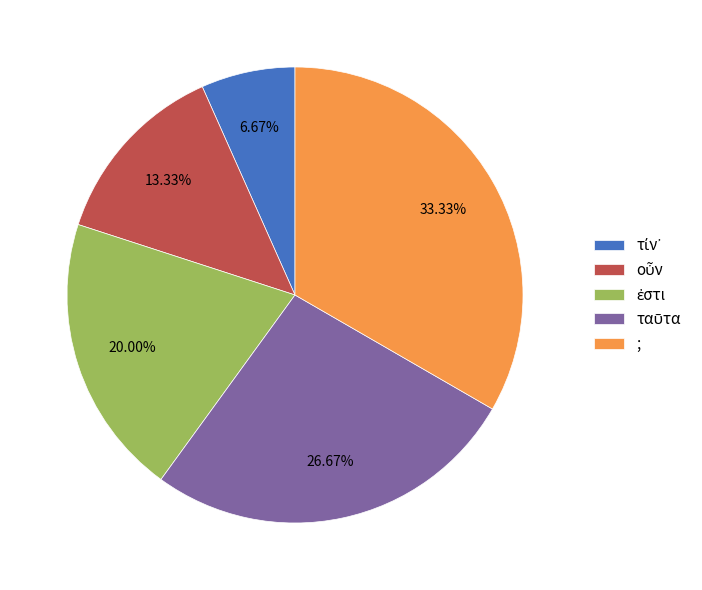

Which slice is the largest?

;